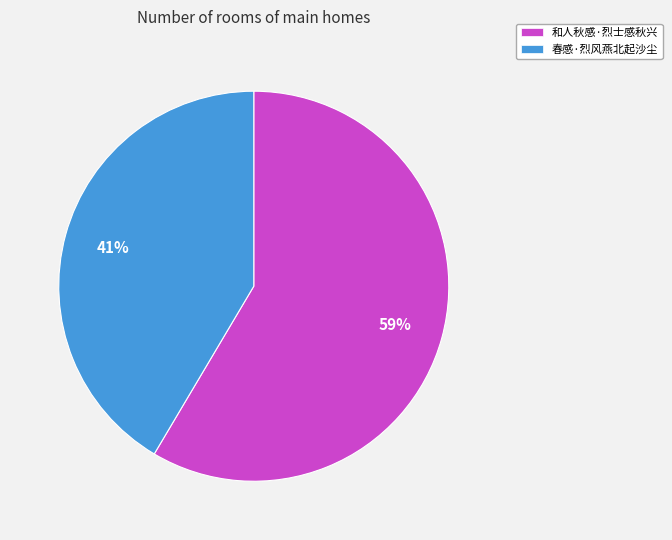

Approximately how many times larger is the value at 和人秋感·烈士感秋兴 compared to 春感·烈风燕北起沙尘?

1.4